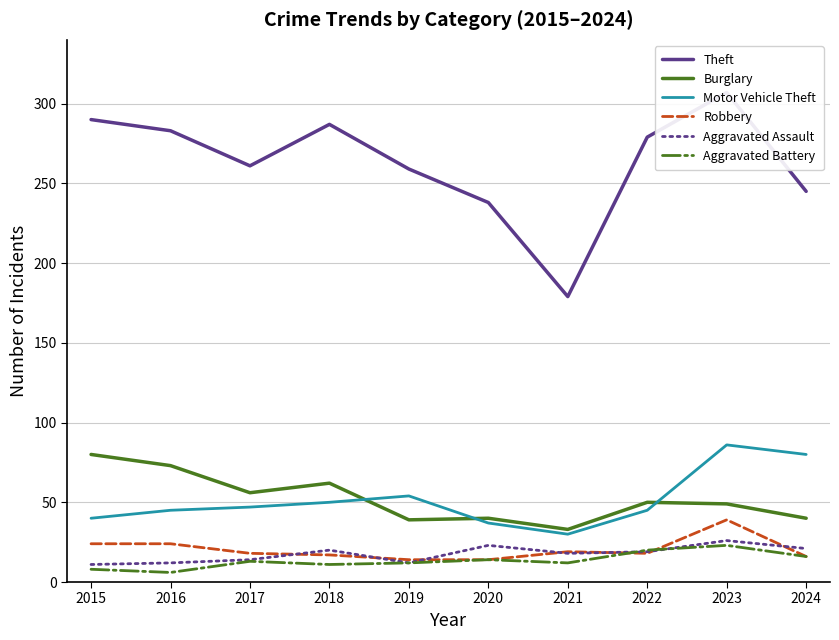

Reading right to left, transcribe all the data shown in this chart.

Theft: 245	307	279	179	238	259	287	261	283	290
Burglary: 40	49	50	33	40	39	62	56	73	80
Motor Vehicle Theft: 80	86	45	30	37	54	50	47	45	40
Robbery: 16	39	18	19	14	14	17	18	24	24
Aggravated Assault: 21	26	19	18	23	12	20	14	12	11
Aggravated Battery: 16	23	20	12	14	12	11	13	6	8